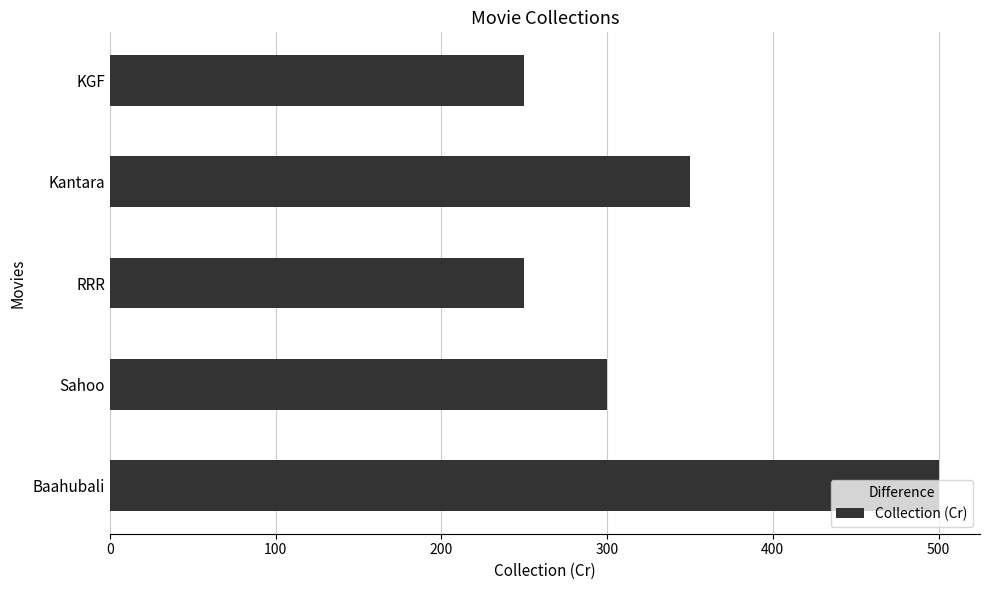

Does the chart contain stacked bars?

No